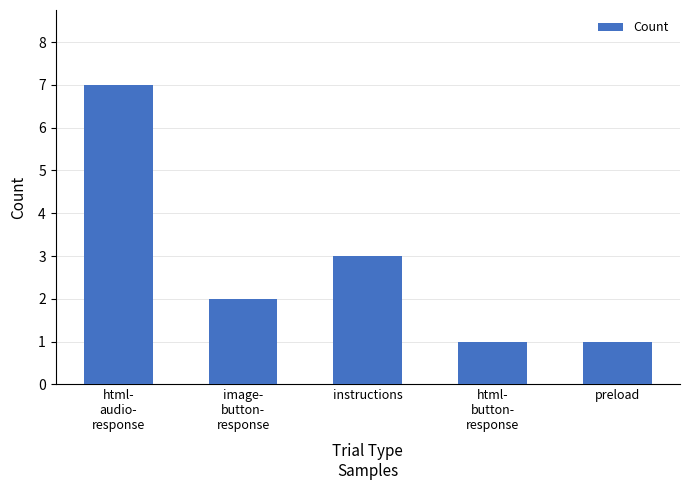

What is the sum of the values at preload and instructions?

4